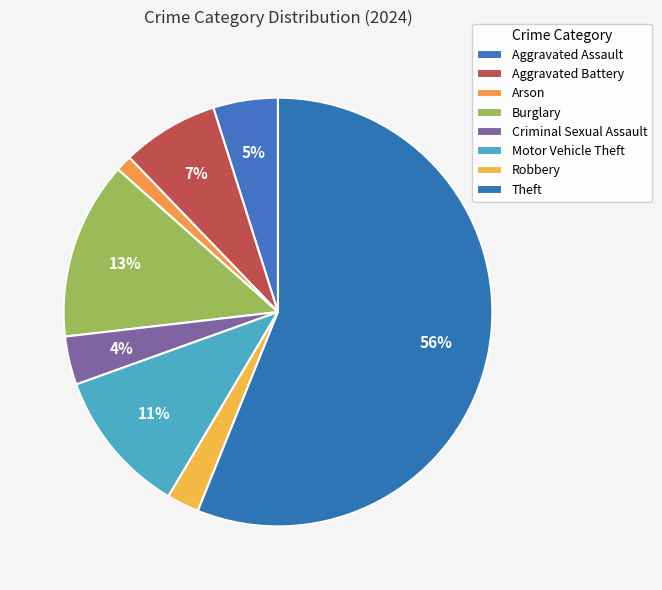

How many segments does this pie chart have?

8